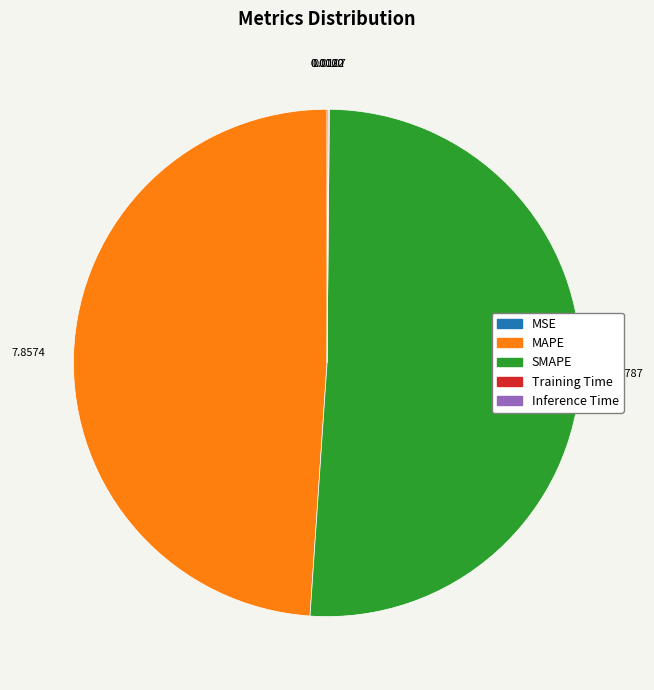

What is the largest slice in the pie chart?

SMAPE